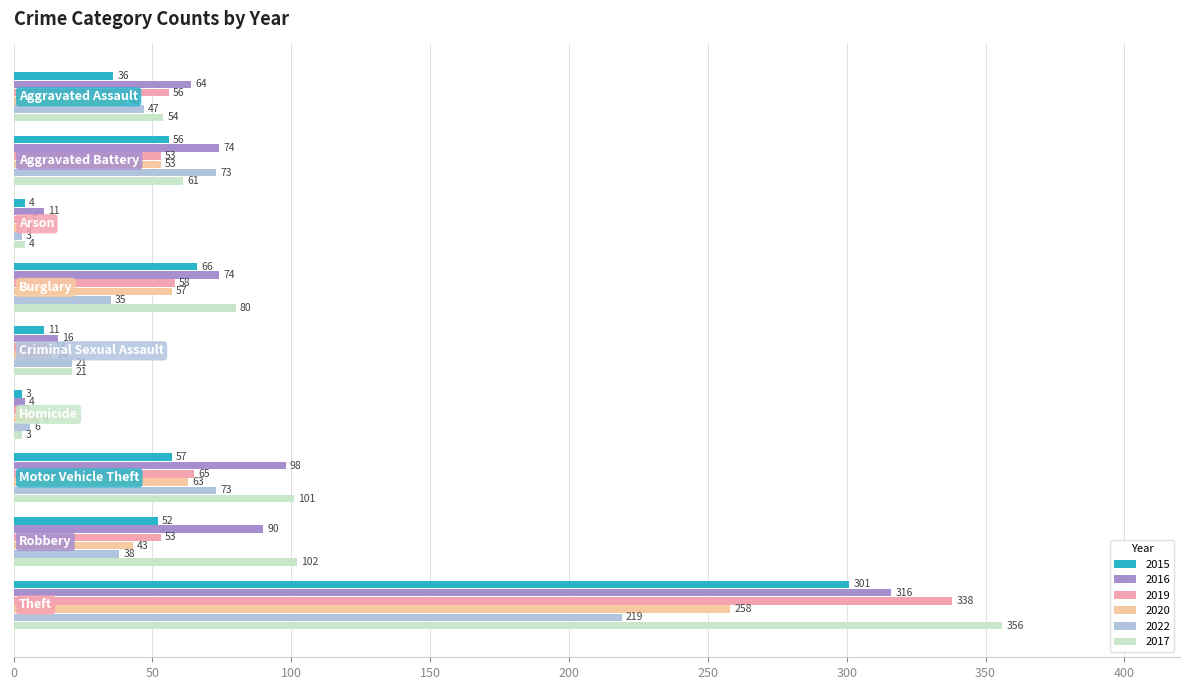

What is the minimum value for 2022?

3